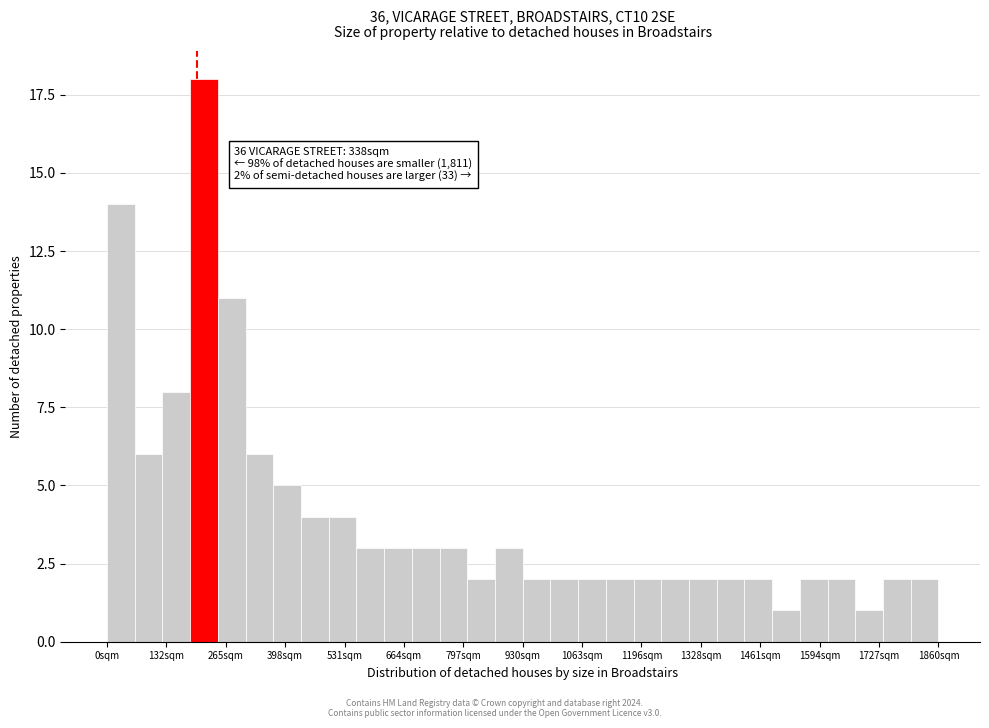

Around what value on the x-axis is the tallest bar? Give the approximate position of its centre, as read against the axis.

220